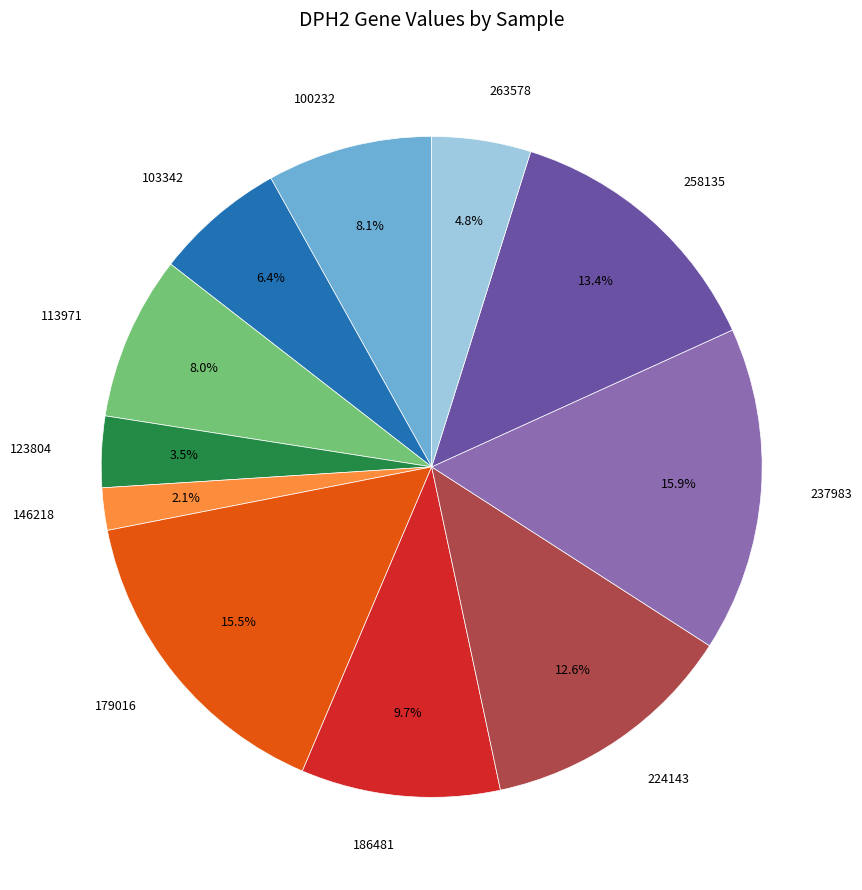

What is the smallest slice in the pie chart?

146218